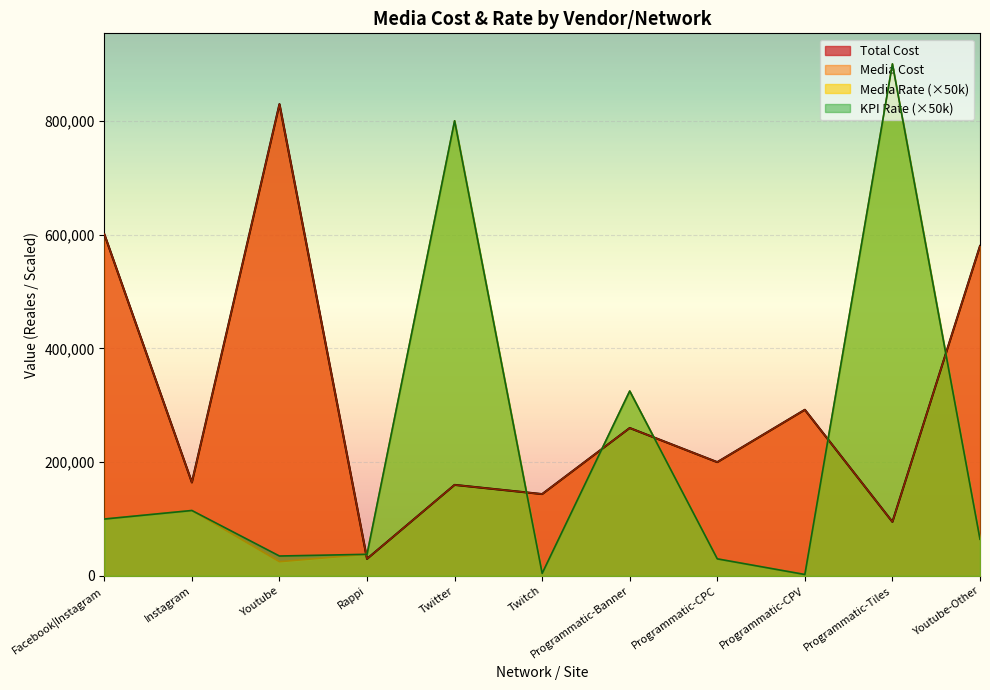

Count the number of data series in this chart.

4